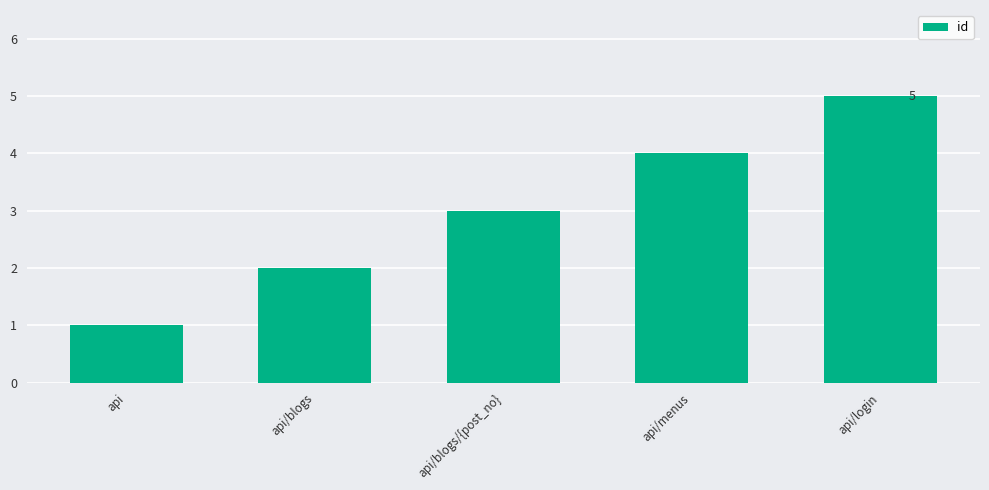

Between api/blogs/{post_no} and api/menus, which is larger?

api/menus